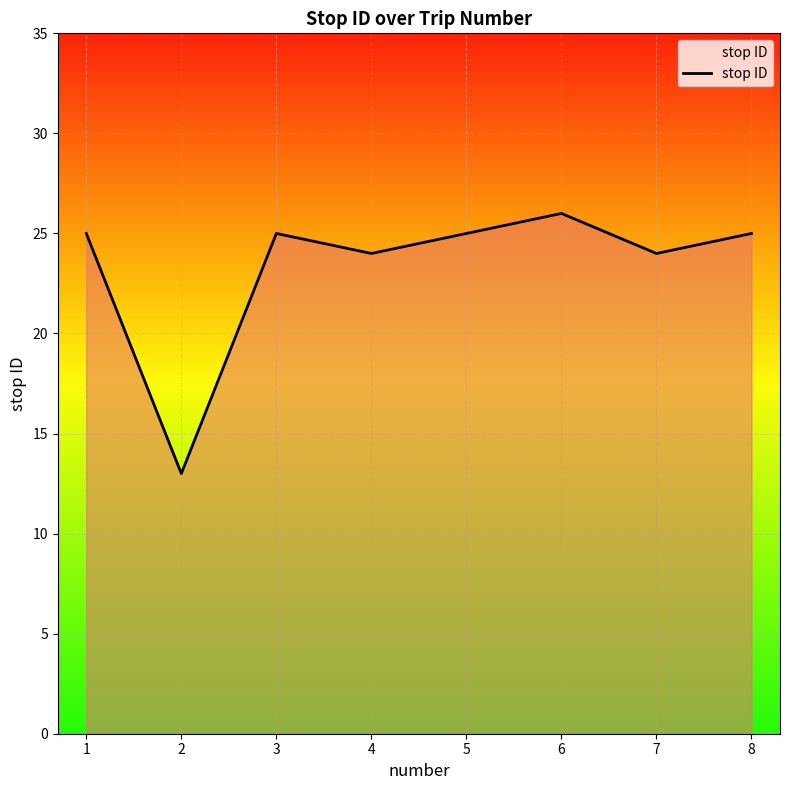

How many categories are shown in the chart?

8